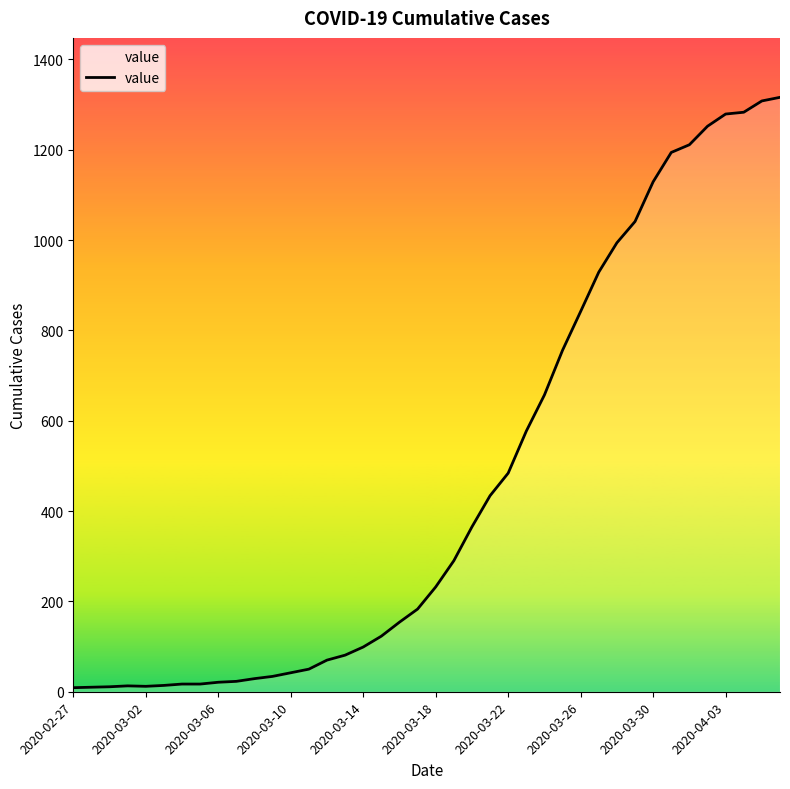

What is the maximum value shown in the chart?

1316